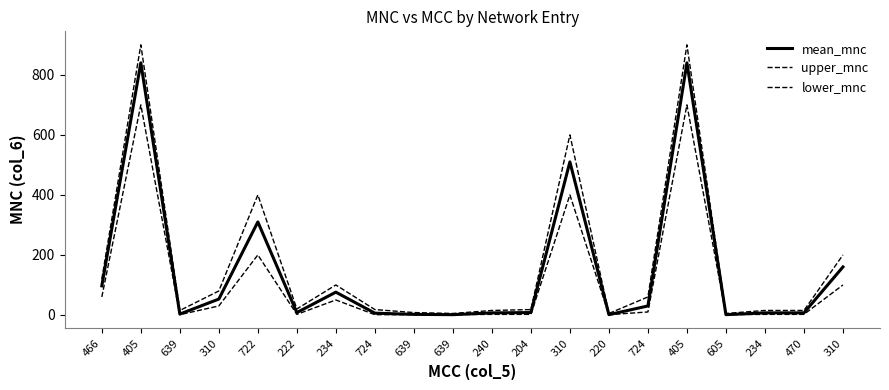

The upper_mnc series shows 26 at 639. True or false?

False